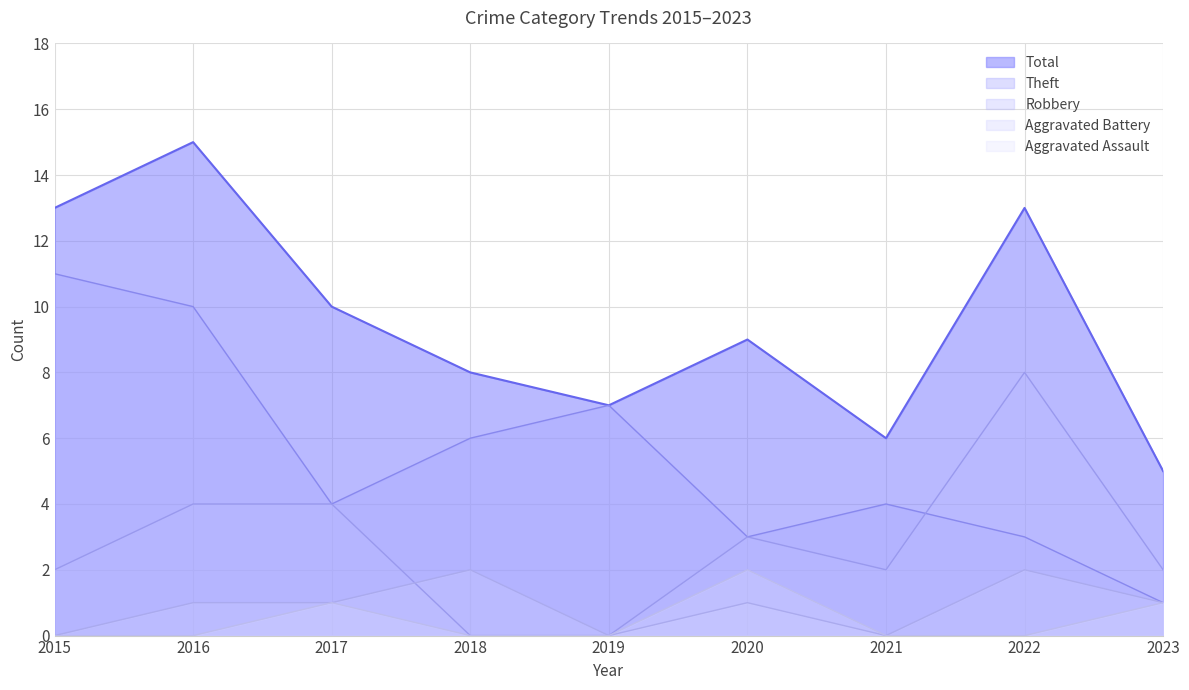

How many values in the Aggravated Assault series exceed 0?

3